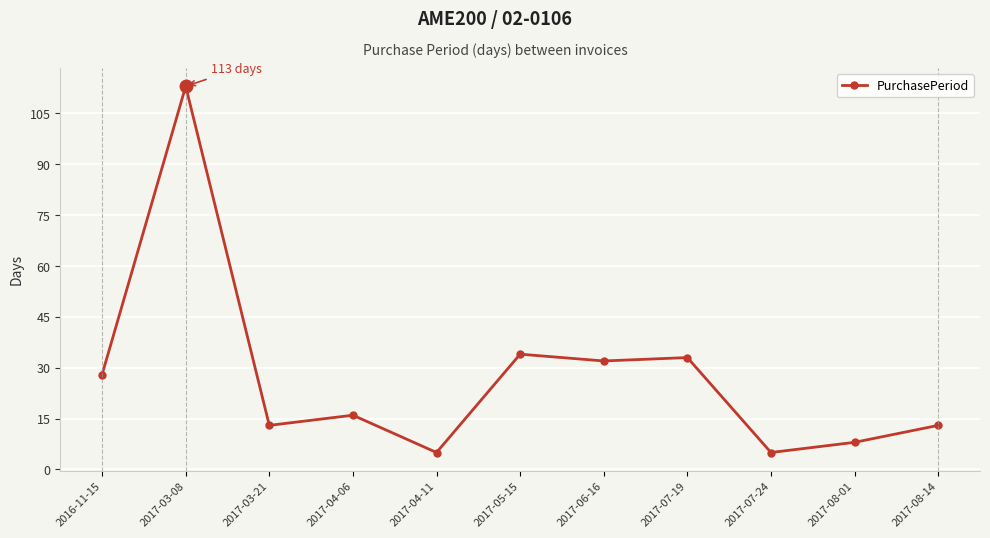

What is the label of the 5th point from the left?

2017-04-11